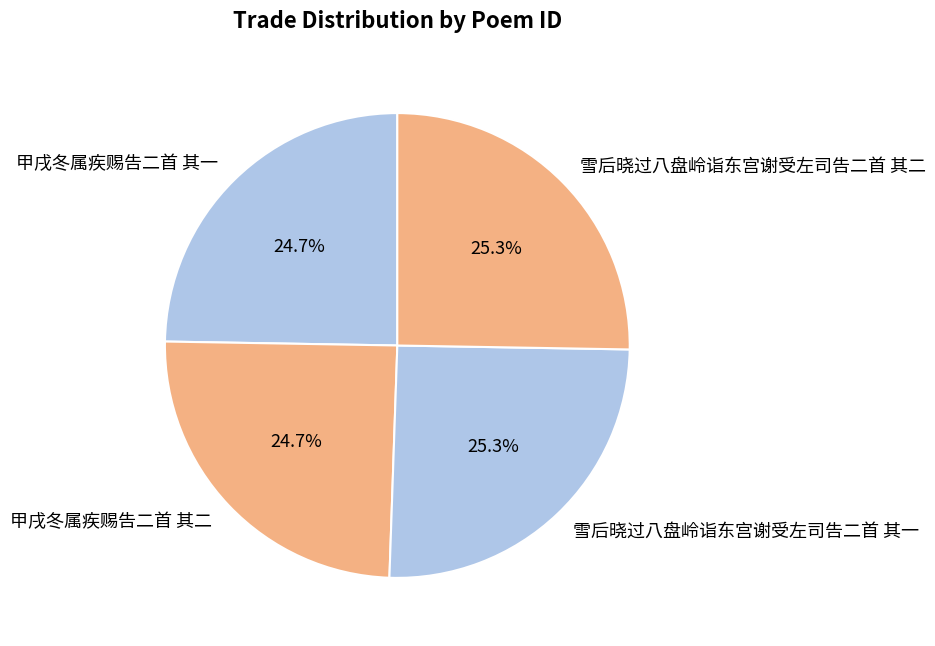

Is it true that 雪后晓过八盘岭诣东宫谢受左司告二首 其一 is 34% of the pie?

False